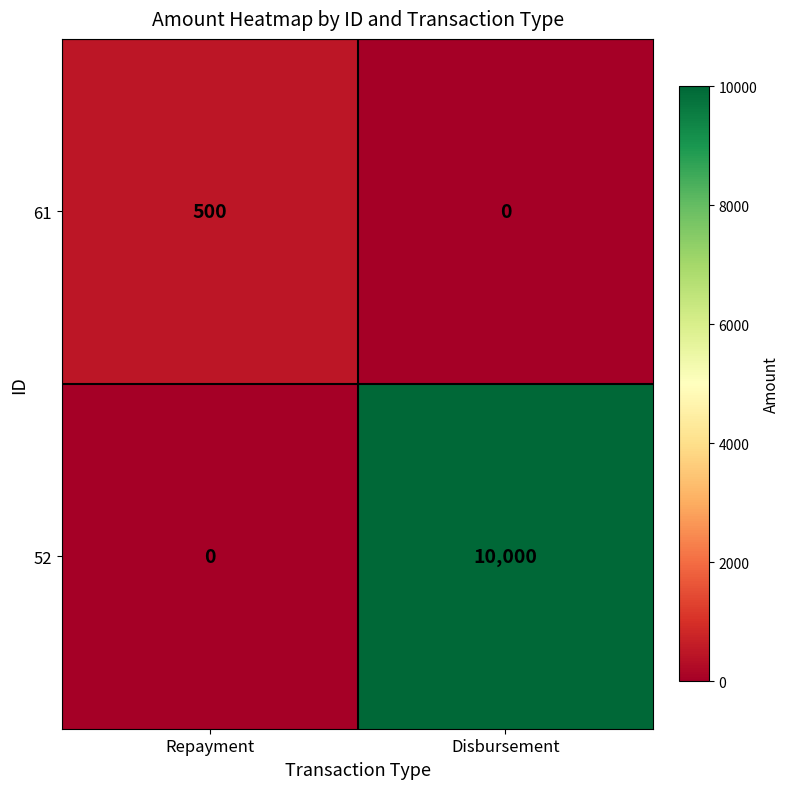

What is the maximum value for 52?

10000